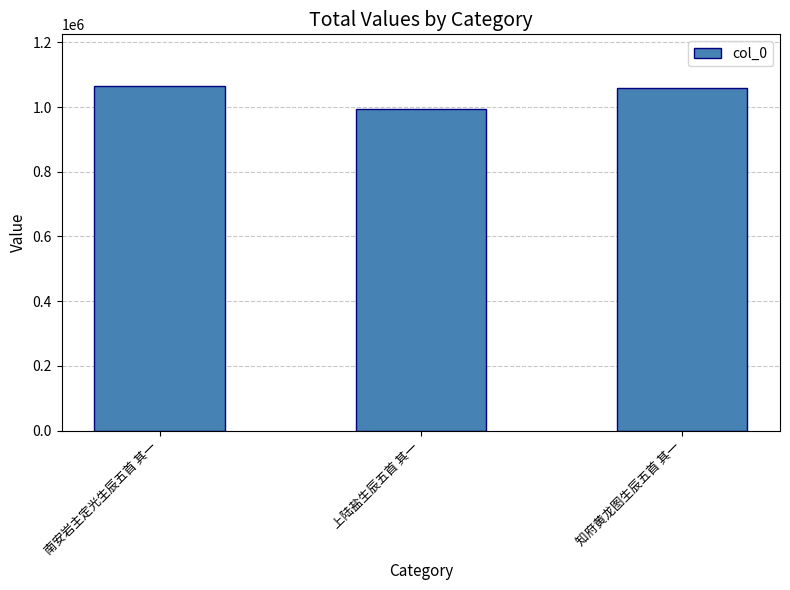

What is the change in value from 上陆盐生辰五首 其一 to 知府黄龙图生辰五首 其一?

+63138